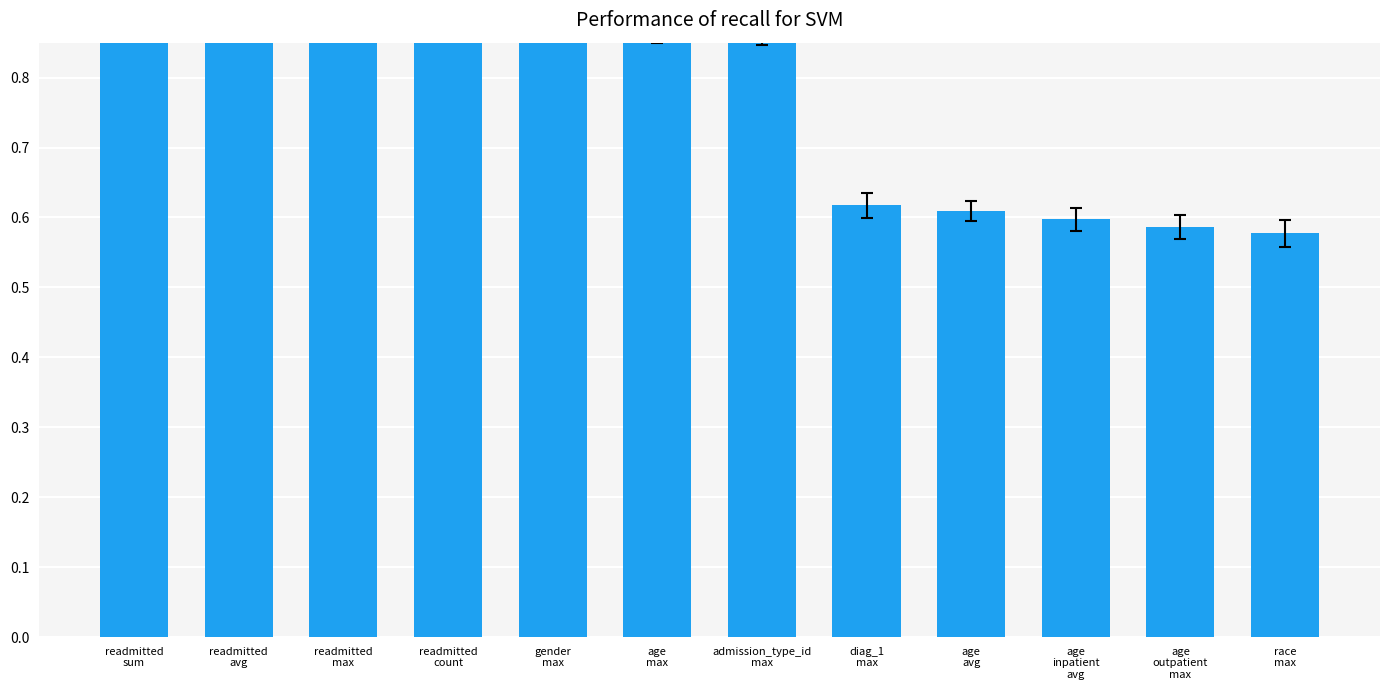

Rank the categories by value from lowest to highest.

race
max, age
outpatient
max, age
inpatient
avg, age
avg, diag_1
max, admission_type_id
max, age
max, gender
max, readmitted
sum, readmitted
avg, readmitted
max, readmitted
count